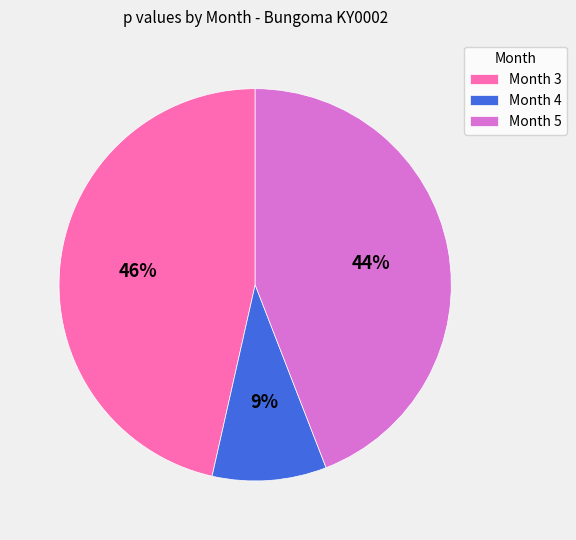

To the nearest percent, what is the difference between the largest and smallest slice percentages?

37%